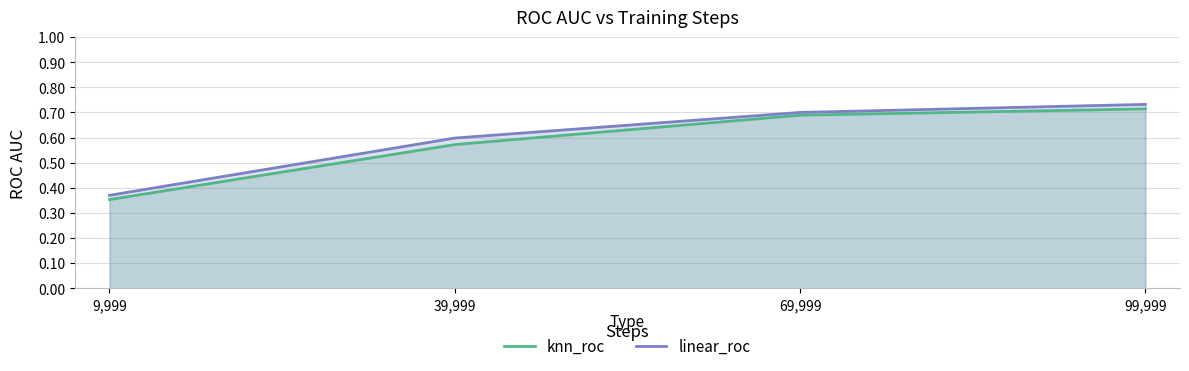

How many lines are shown in the chart?

2